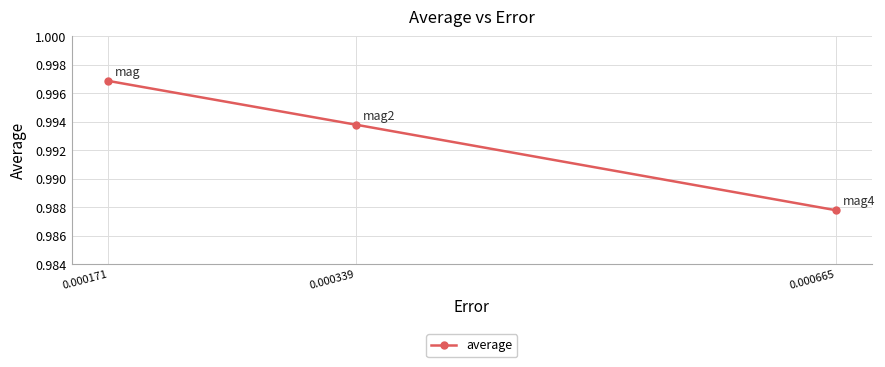

What is the sum of the values at 0.000665 and 0.000171?

2.0